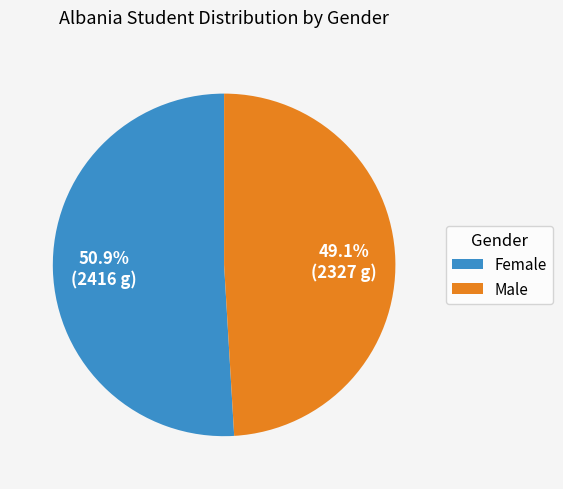

Is there any slice that represents more than half of the pie?

Yes